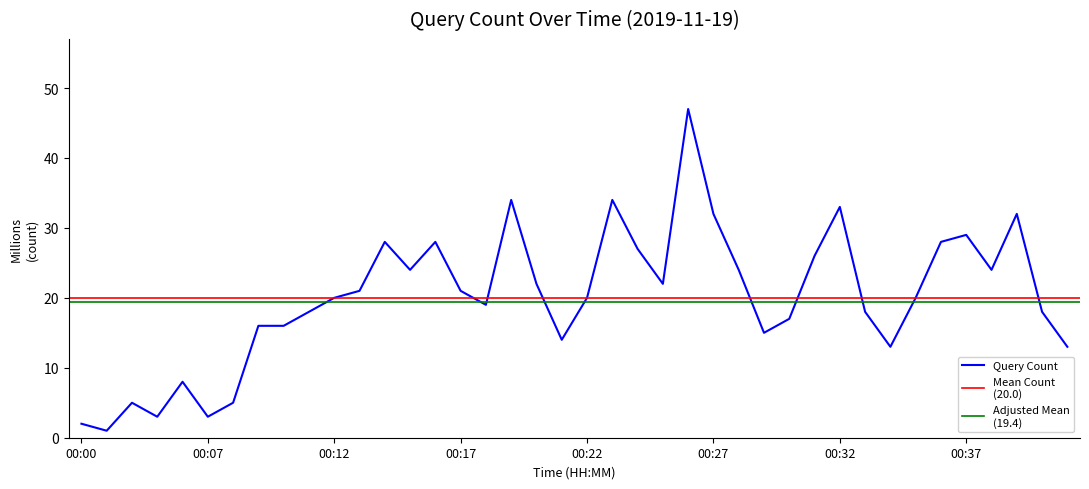

The chart shows a value of 33 at 00:32. True or false?

True